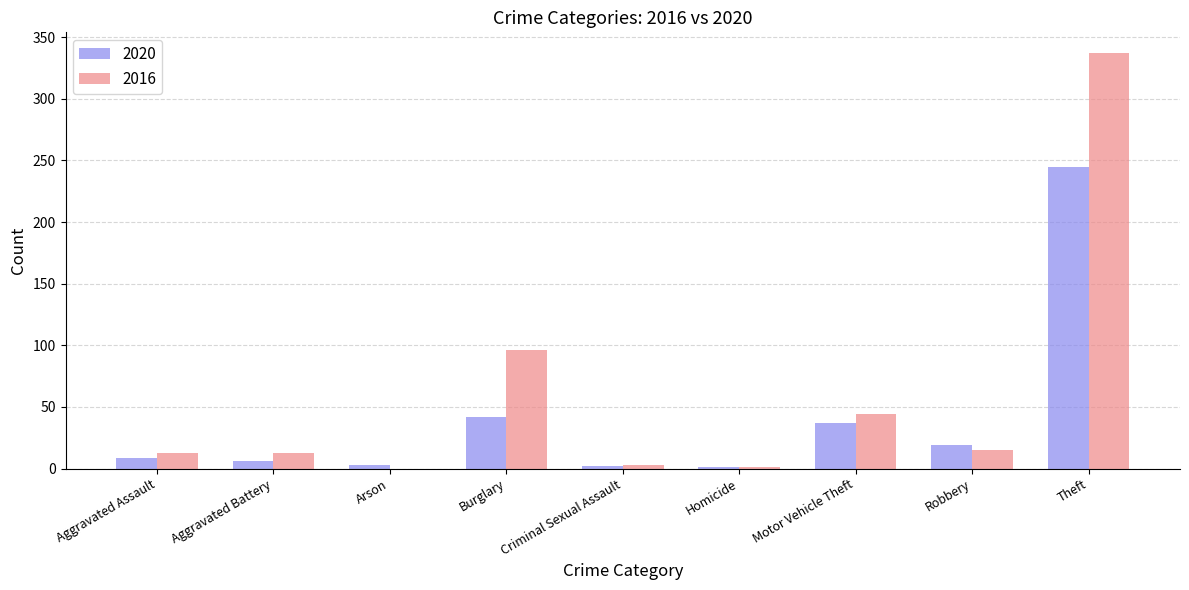

Which series has the largest total across all categories?

2016